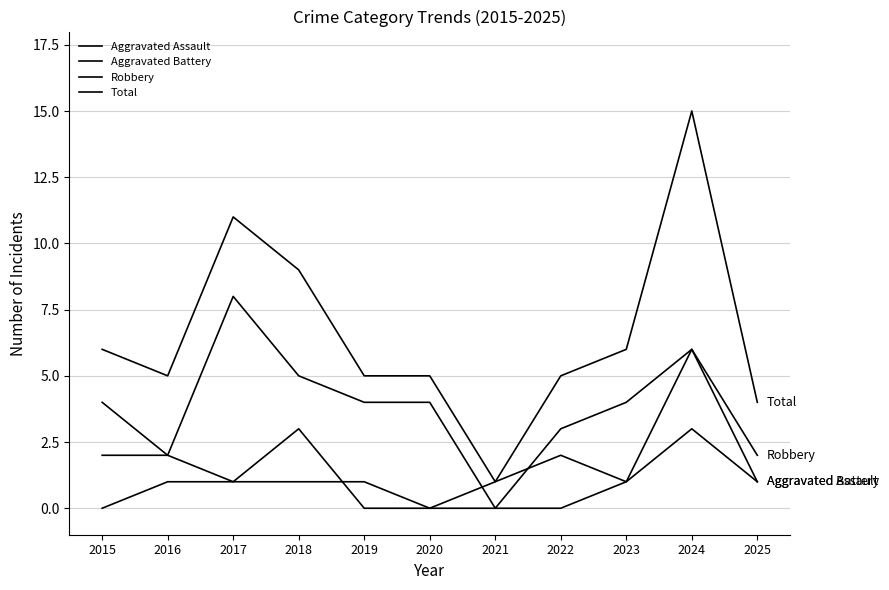

True or false: Robbery and Aggravated Assault cross at least once.

False